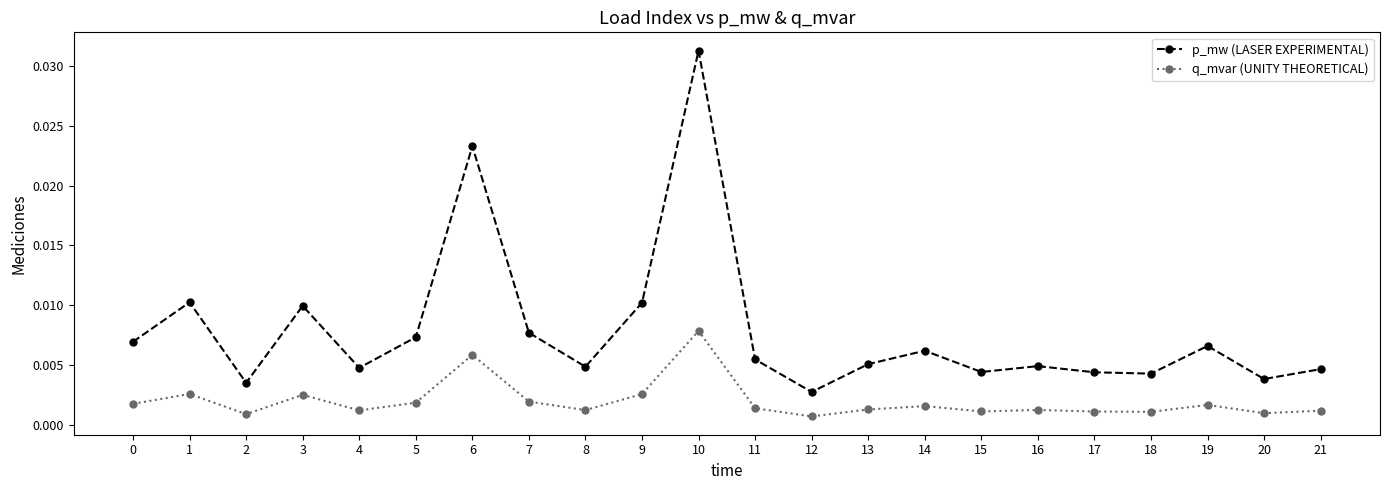

Which series has the largest range (max minus min)?

p_mw (LASER EXPERIMENTAL)